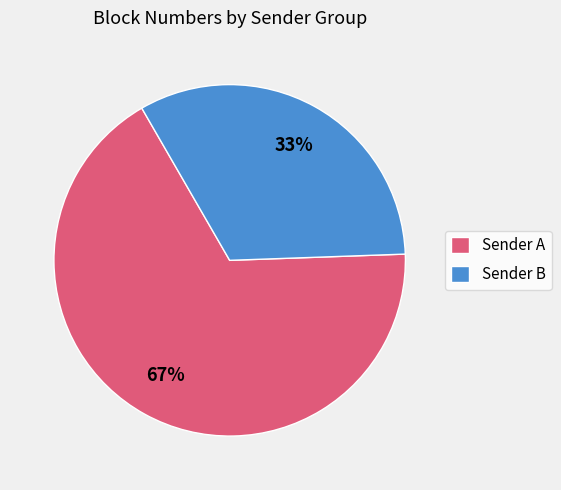

To the nearest percent, what is the difference between the largest and smallest slice percentages?

34%